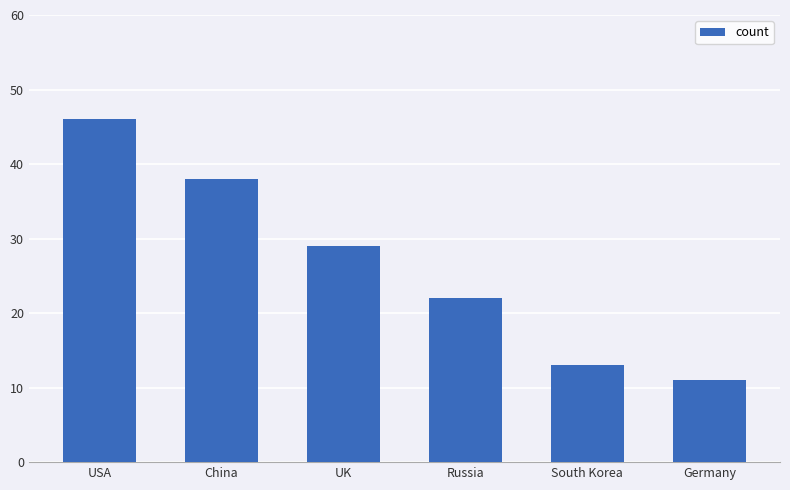

What is the minimum value shown in the chart?

11